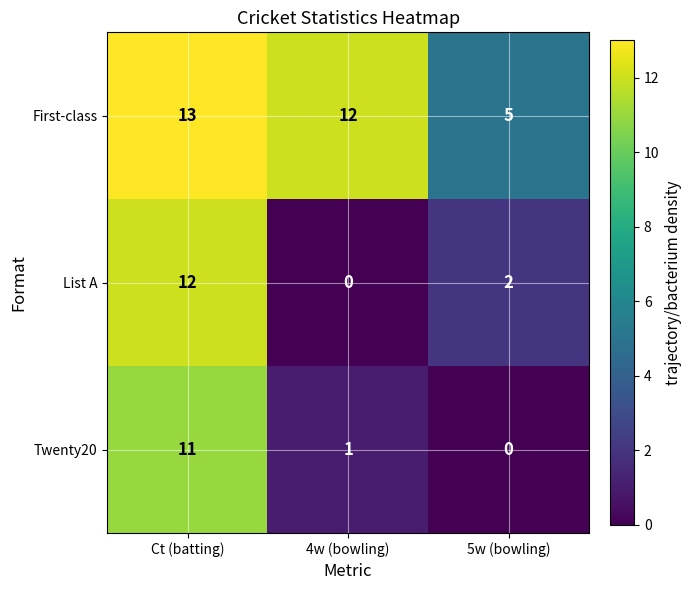

What is the spread (max minus min) of values at 4w (bowling)?

12